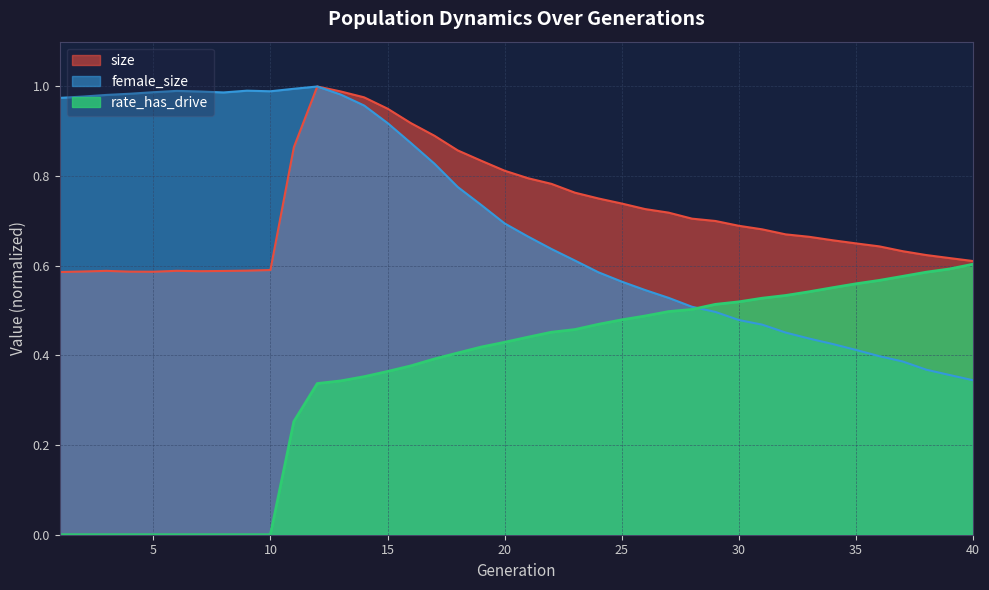

How many rate_has_drive values are between 0 and 1?

40